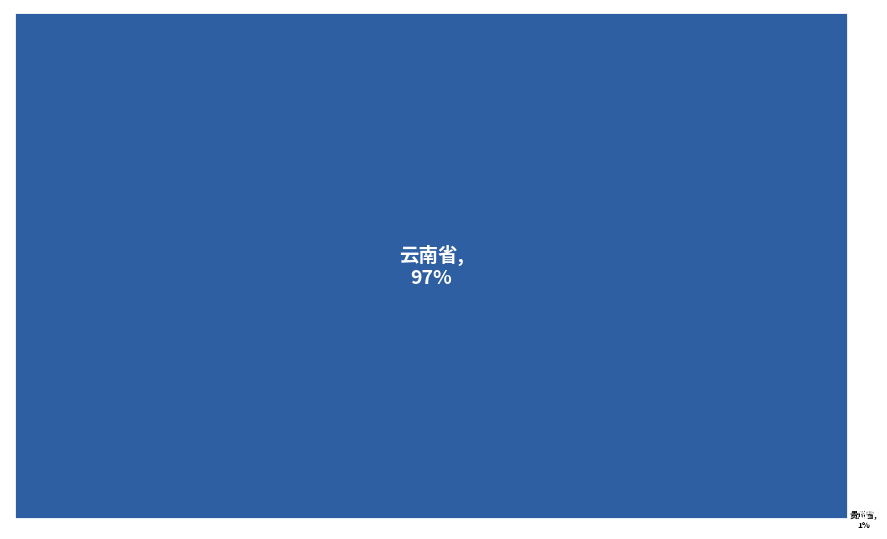

Which category accounts for the majority?

云南省